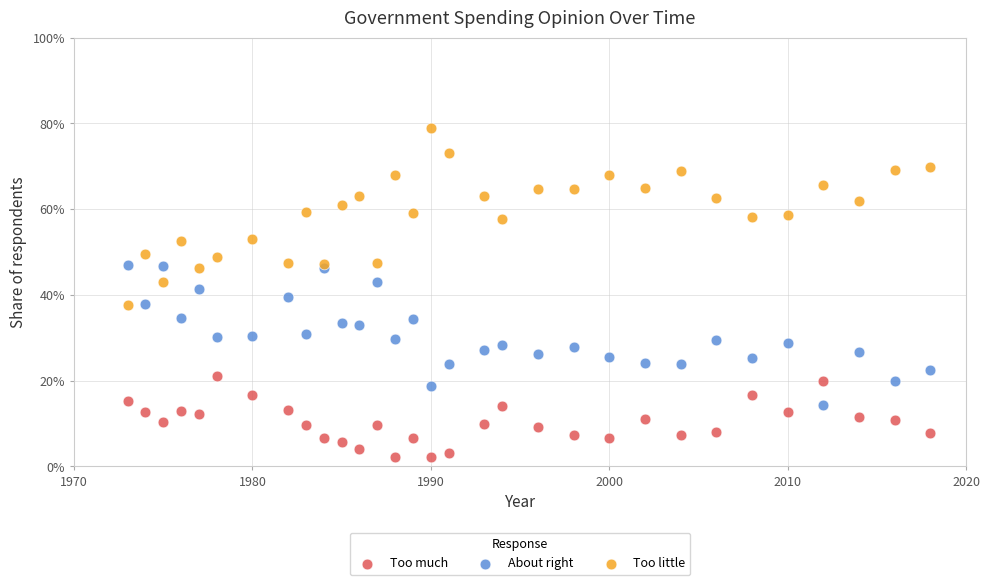

Which series has the largest Y range (max minus min)?

Too little